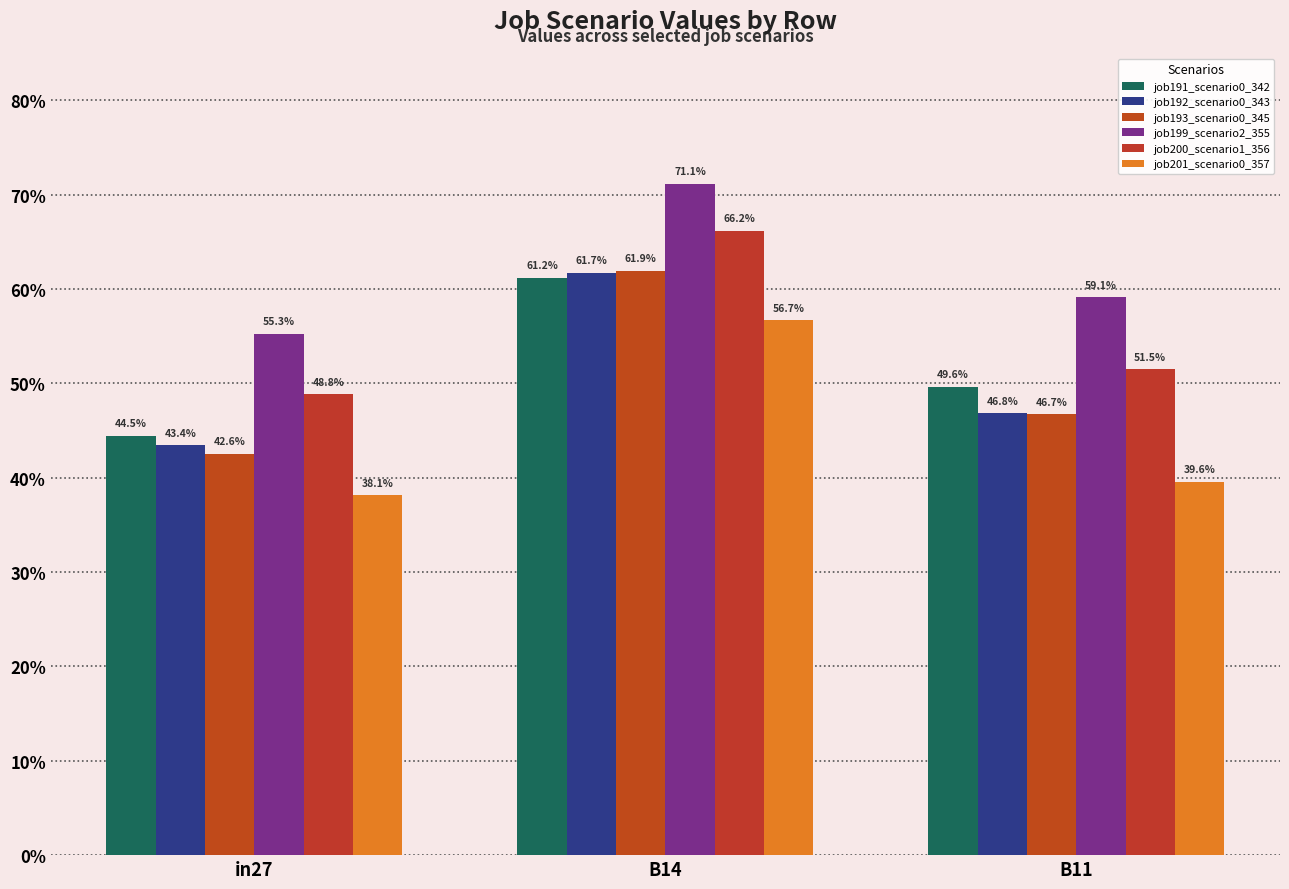

What is the label of the 2nd bar from the left?

B14